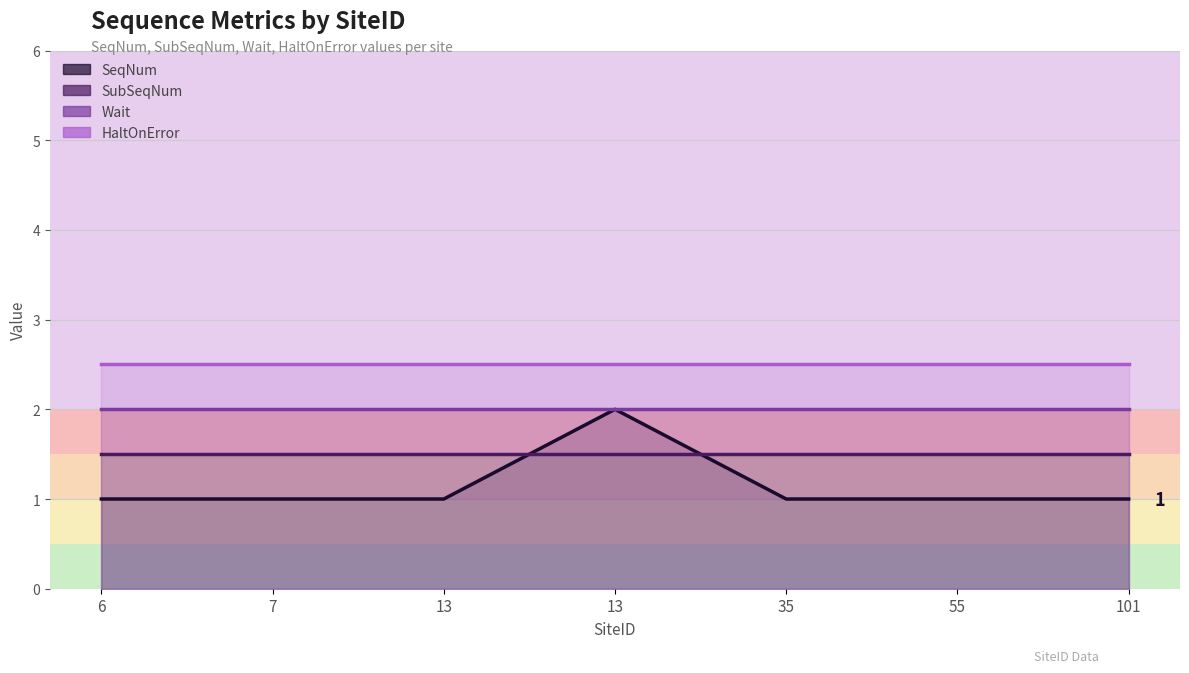

Is it true that SubSeqNum equals 1 at 101?

False